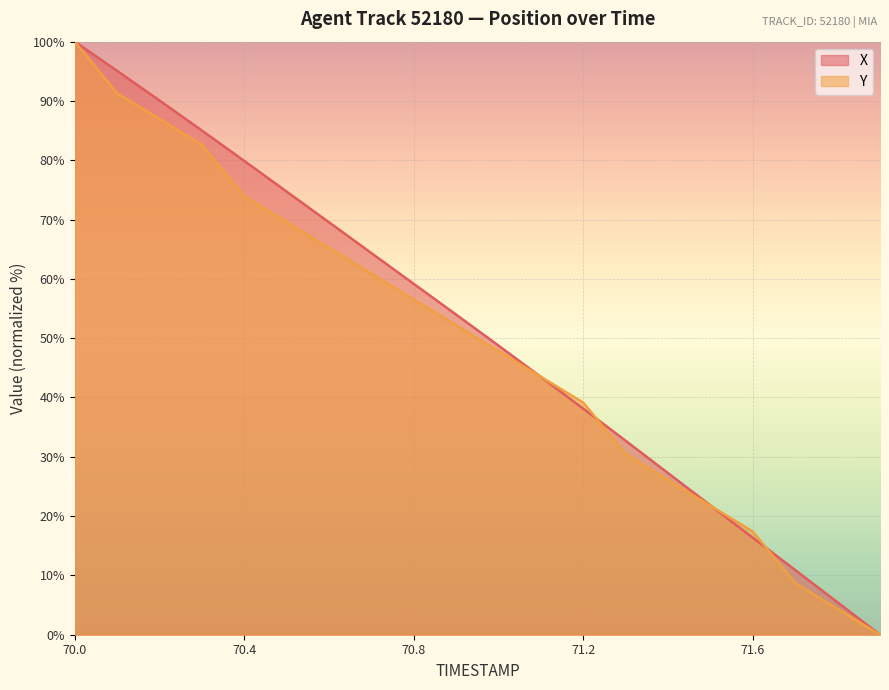

At which label does X first exceed 53?

70.0